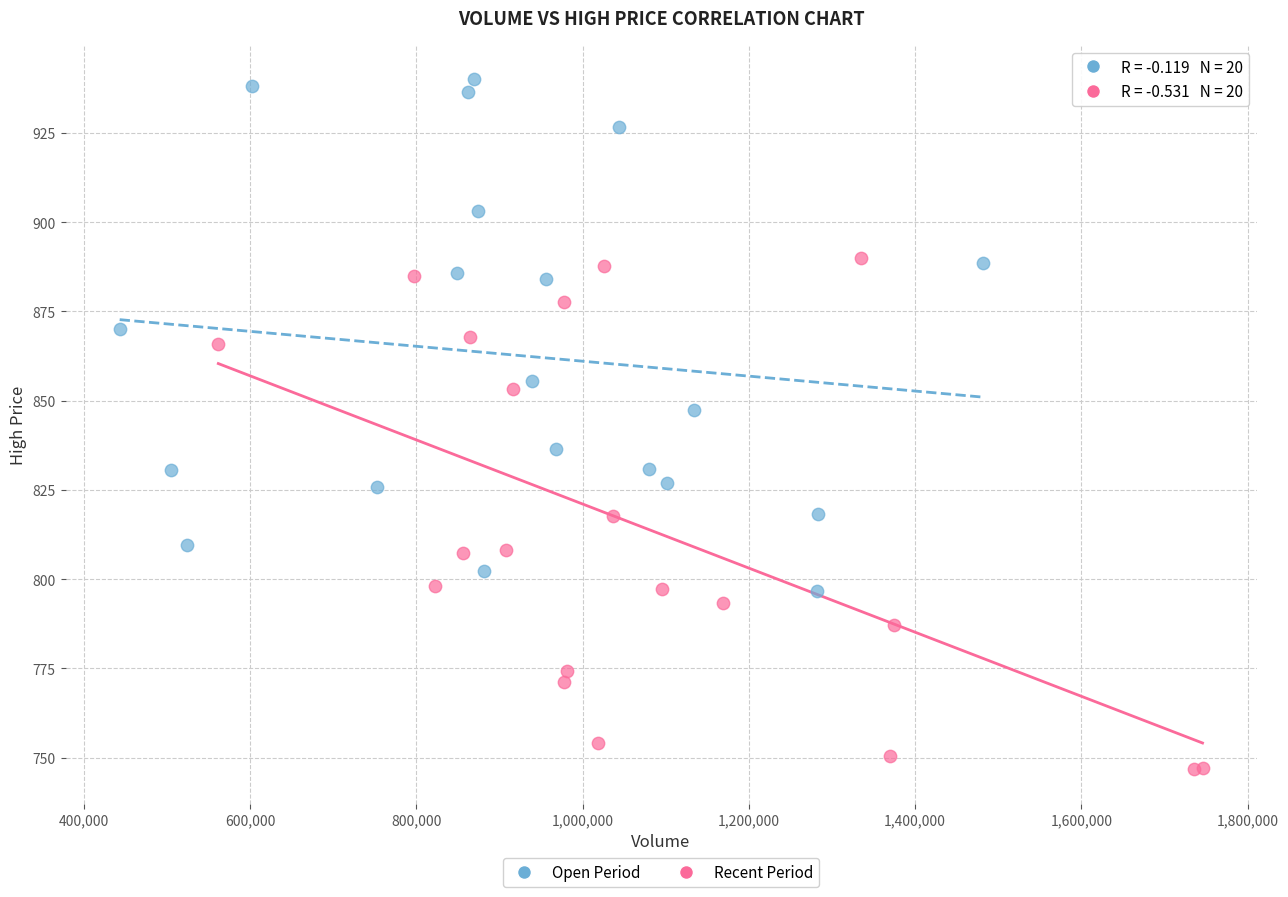

What are all the series names shown in the legend?

Open Period, Recent Period